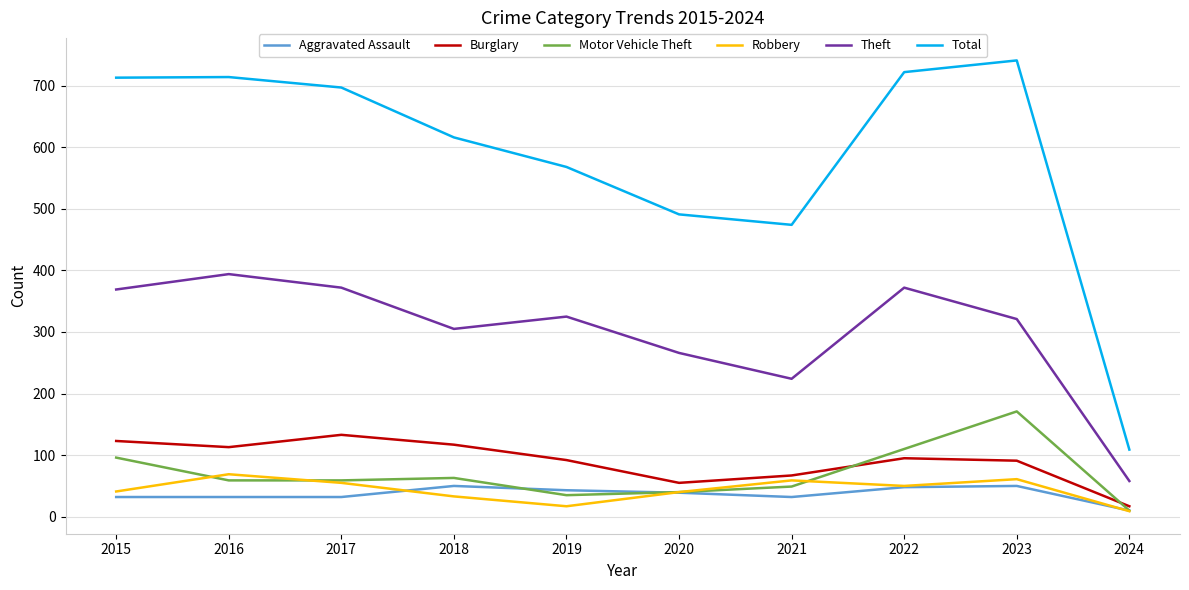

The Theft series shows 394 at 2016. True or false?

True